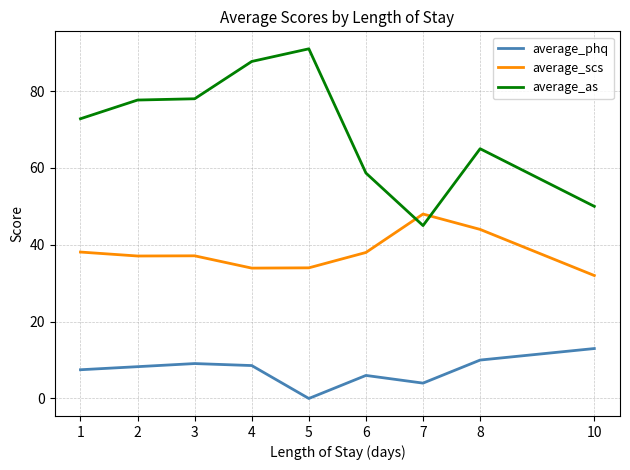

Does the chart display data point markers on the line(s)?

No